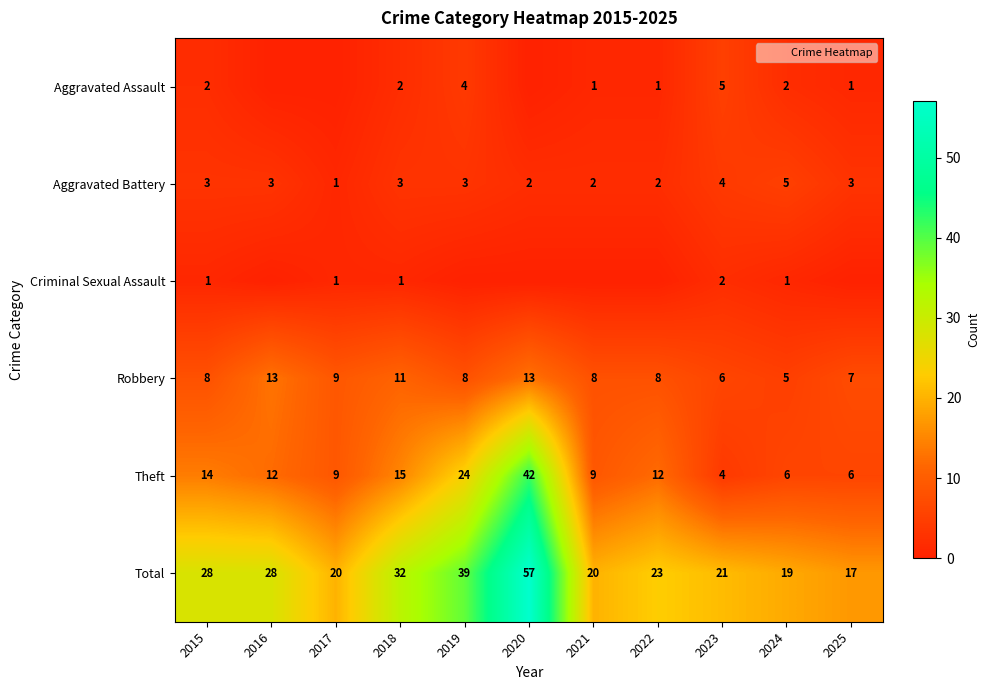

Is it true that Theft equals 5 at 2016?

False